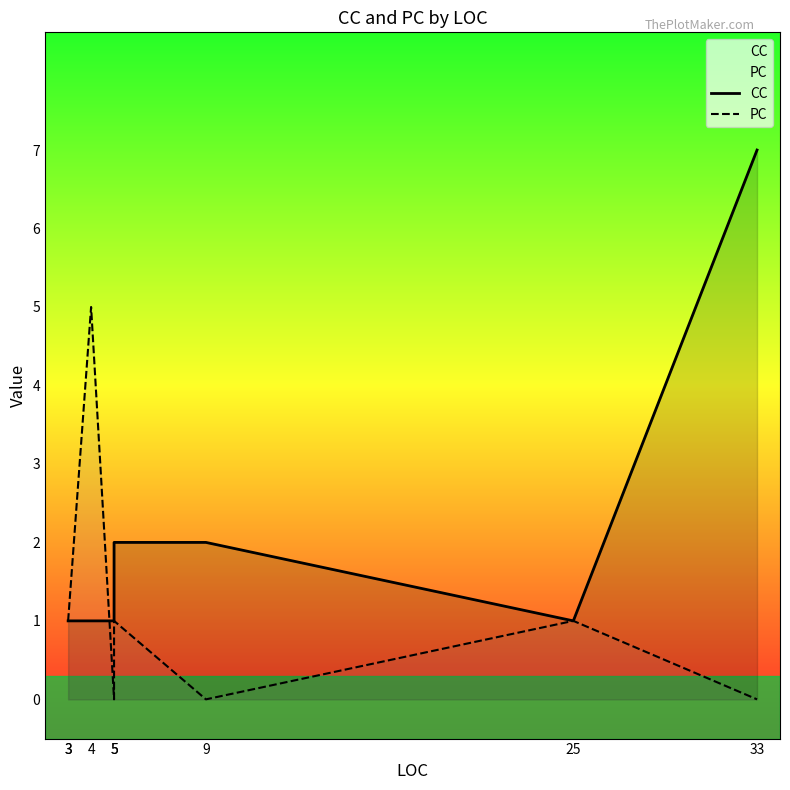

List the labels in order of CC value, largest first.

33, 5, 9, 3, 3, 4, 5, 25